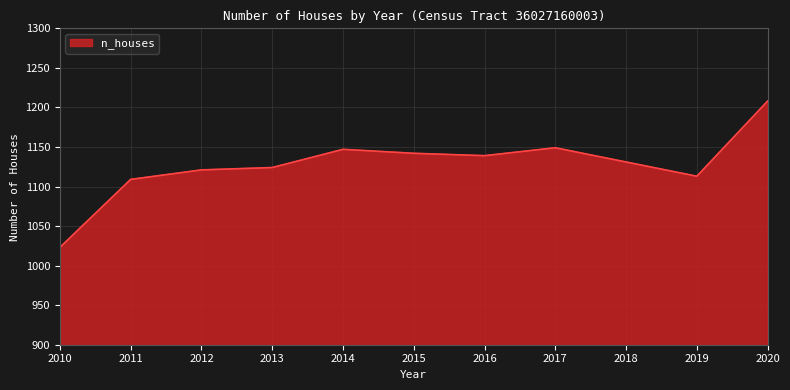

What is the difference between the values at 2019 and 2012?

8